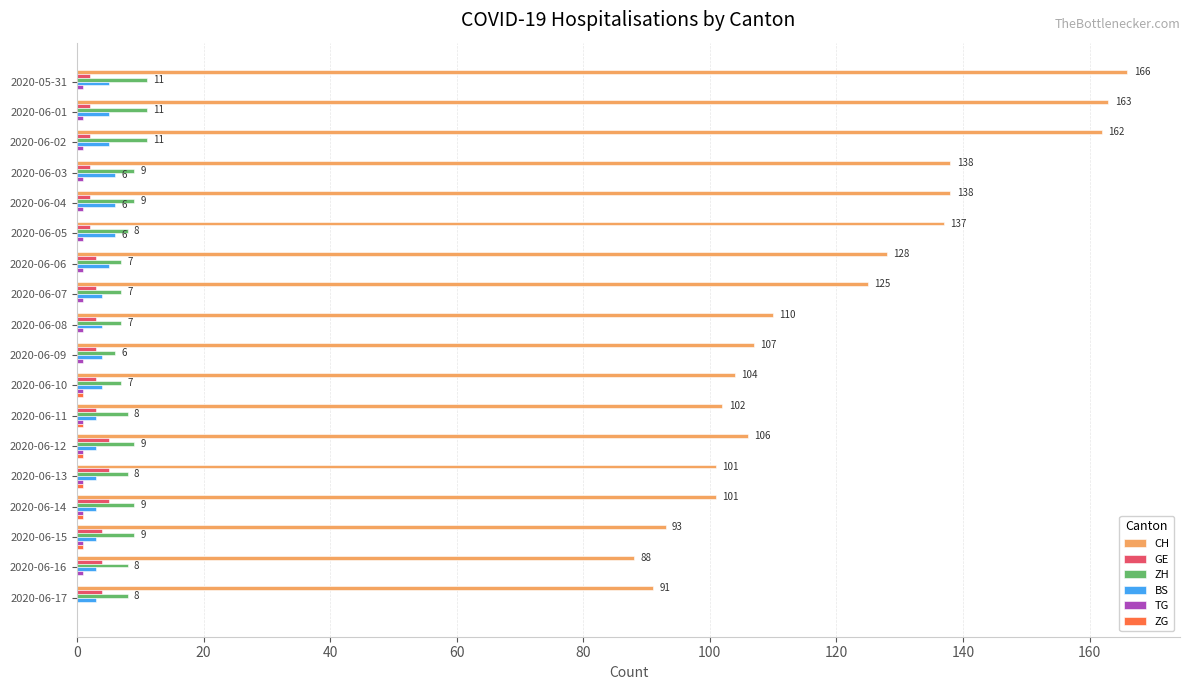

The CH series shows 101 at 2020-06-14. True or false?

True